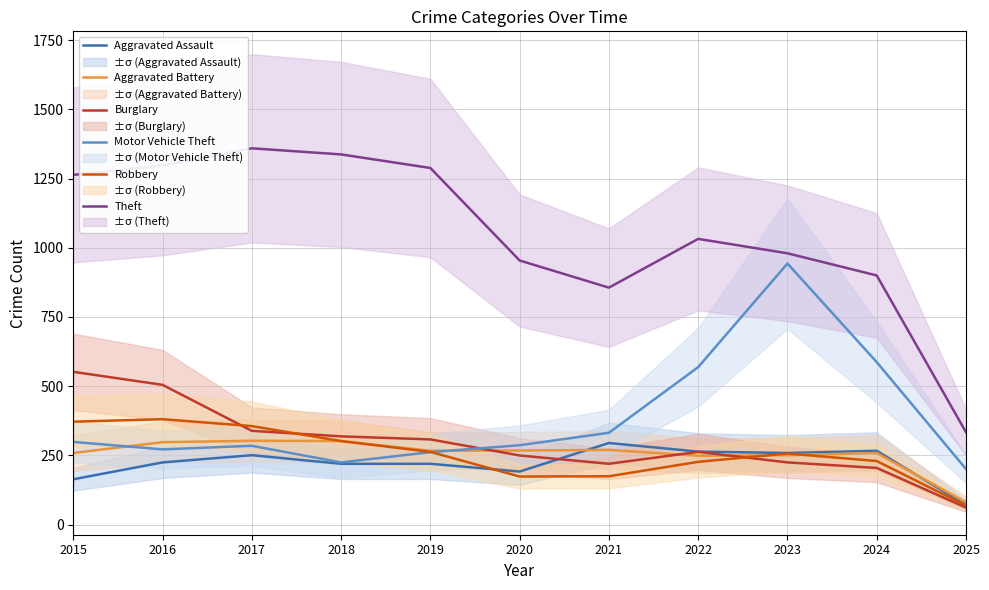

Reading right to left, list all the values displayed in this chart.

Aggravated Assault: 71	267	259	264	295	192	220	220	251	225	164
Aggravated Battery: 81	259	251	249	270	268	267	302	303	298	259
Burglary: 62	205	225	263	220	250	308	319	339	505	552
Motor Vehicle Theft: 201	587	943	569	332	287	262	225	285	272	299
Robbery: 69	230	257	227	175	174	263	302	356	381	372
Theft: 334	900	980	1032	856	954	1288	1337	1359	1297	1263